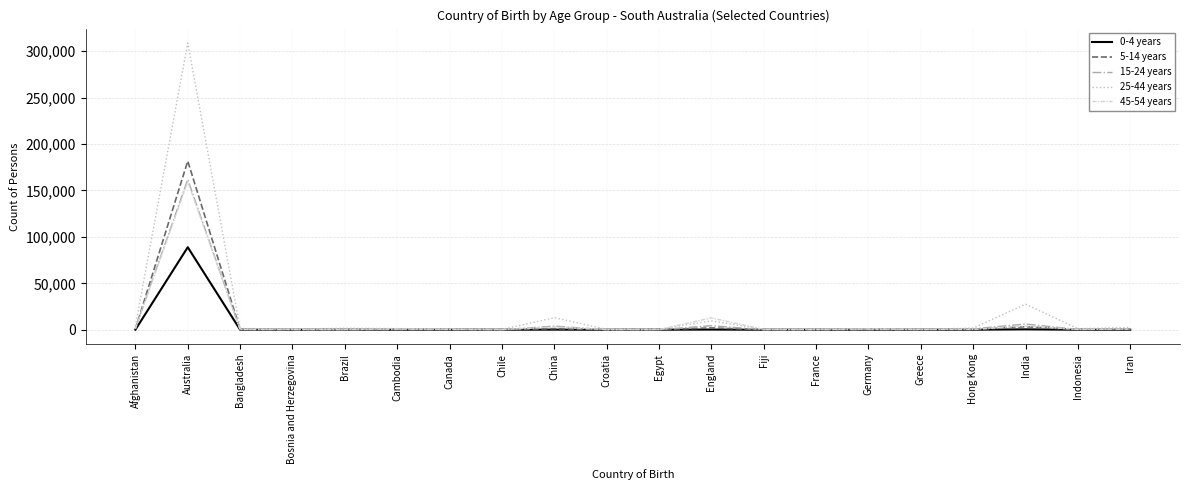

Where is 45-54 years nearest to the value 79821?

England